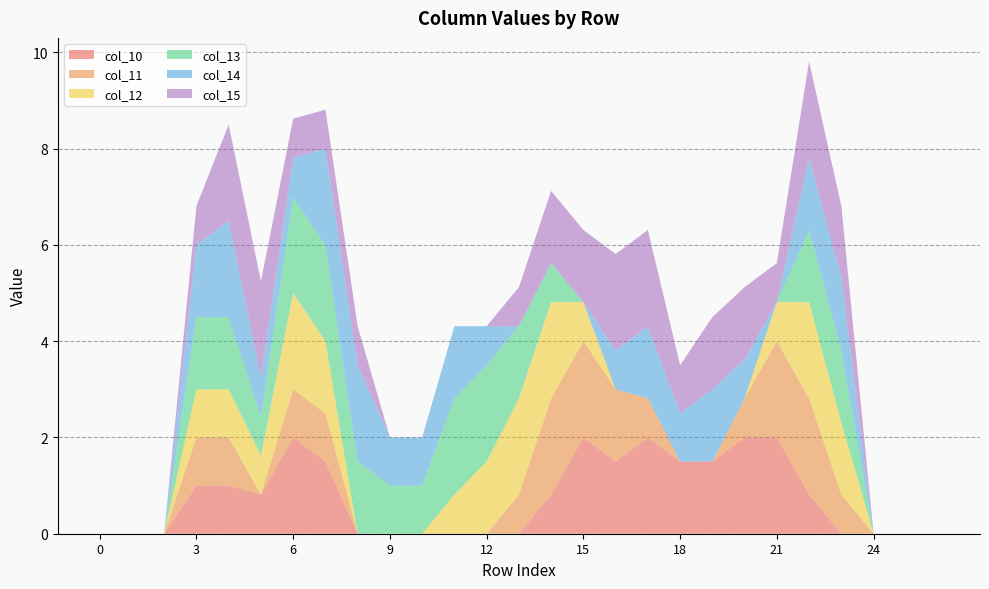

Reading right to left, what are all the values shown in this chart?

col_10: row_26=0.0	row_25=0.0	row_24=0.0	row_23=0.0	row_22=0.8	row_21=2.0	row_20=2.0	row_19=1.5	row_18=1.5	row_17=2.0	row_16=1.5	row_15=2.0	row_14=0.8	row_13=0.0	row_12=0.0	row_11=0.0	row_10=0.0	row_9=0.0	row_8=0.0	row_7=1.5	row_6=2.0	row_5=0.8	row_4=1.0	row_3=1.0	row_2=0.0	row_1=0.0	row_0=0.0
col_11: row_26=0.0	row_25=0.0	row_24=0.0	row_23=0.8	row_22=2.0	row_21=2.0	row_20=0.8	row_19=0.0	row_18=0.0	row_17=0.8	row_16=1.5	row_15=2.0	row_14=2.0	row_13=0.8	row_12=0.0	row_11=0.0	row_10=0.0	row_9=0.0	row_8=0.0	row_7=1.0	row_6=1.0	row_5=0.0	row_4=1.0	row_3=1.0	row_2=0.0	row_1=0.0	row_0=0.0
col_12: row_26=0.0	row_25=0.0	row_24=0.0	row_23=1.5	row_22=2.0	row_21=0.8	row_20=0.0	row_19=0.0	row_18=0.0	row_17=0.0	row_16=0.0	row_15=0.8	row_14=2.0	row_13=2.0	row_12=1.5	row_11=0.8	row_10=0.0	row_9=0.0	row_8=0.0	row_7=1.5	row_6=2.0	row_5=0.8	row_4=1.0	row_3=1.0	row_2=0.0	row_1=0.0	row_0=0.0
col_13: row_26=0.0	row_25=0.0	row_24=0.0	row_23=1.5	row_22=1.5	row_21=0.0	row_20=0.0	row_19=0.0	row_18=0.0	row_17=0.0	row_16=0.0	row_15=0.0	row_14=0.8	row_13=1.5	row_12=2.0	row_11=2.0	row_10=1.0	row_9=1.0	row_8=1.5	row_7=2.0	row_6=2.0	row_5=0.8	row_4=1.5	row_3=1.5	row_2=0.0	row_1=0.0	row_0=0.0
col_14: row_26=0.0	row_25=0.0	row_24=0.0	row_23=1.5	row_22=1.5	row_21=0.0	row_20=0.8	row_19=1.5	row_18=1.0	row_17=1.5	row_16=0.8	row_15=0.0	row_14=0.0	row_13=0.0	row_12=0.8	row_11=1.5	row_10=1.0	row_9=1.0	row_8=2.0	row_7=2.0	row_6=0.8	row_5=0.8	row_4=2.0	row_3=1.5	row_2=0.0	row_1=0.0	row_0=0.0
col_15: row_26=0.0	row_25=0.0	row_24=0.0	row_23=1.5	row_22=2.0	row_21=0.8	row_20=1.5	row_19=1.5	row_18=1.0	row_17=2.0	row_16=2.0	row_15=1.5	row_14=1.5	row_13=0.8	row_12=0.0	row_11=0.0	row_10=0.0	row_9=0.0	row_8=0.8	row_7=0.8	row_6=0.8	row_5=2.0	row_4=2.0	row_3=0.8	row_2=0.0	row_1=0.0	row_0=0.0